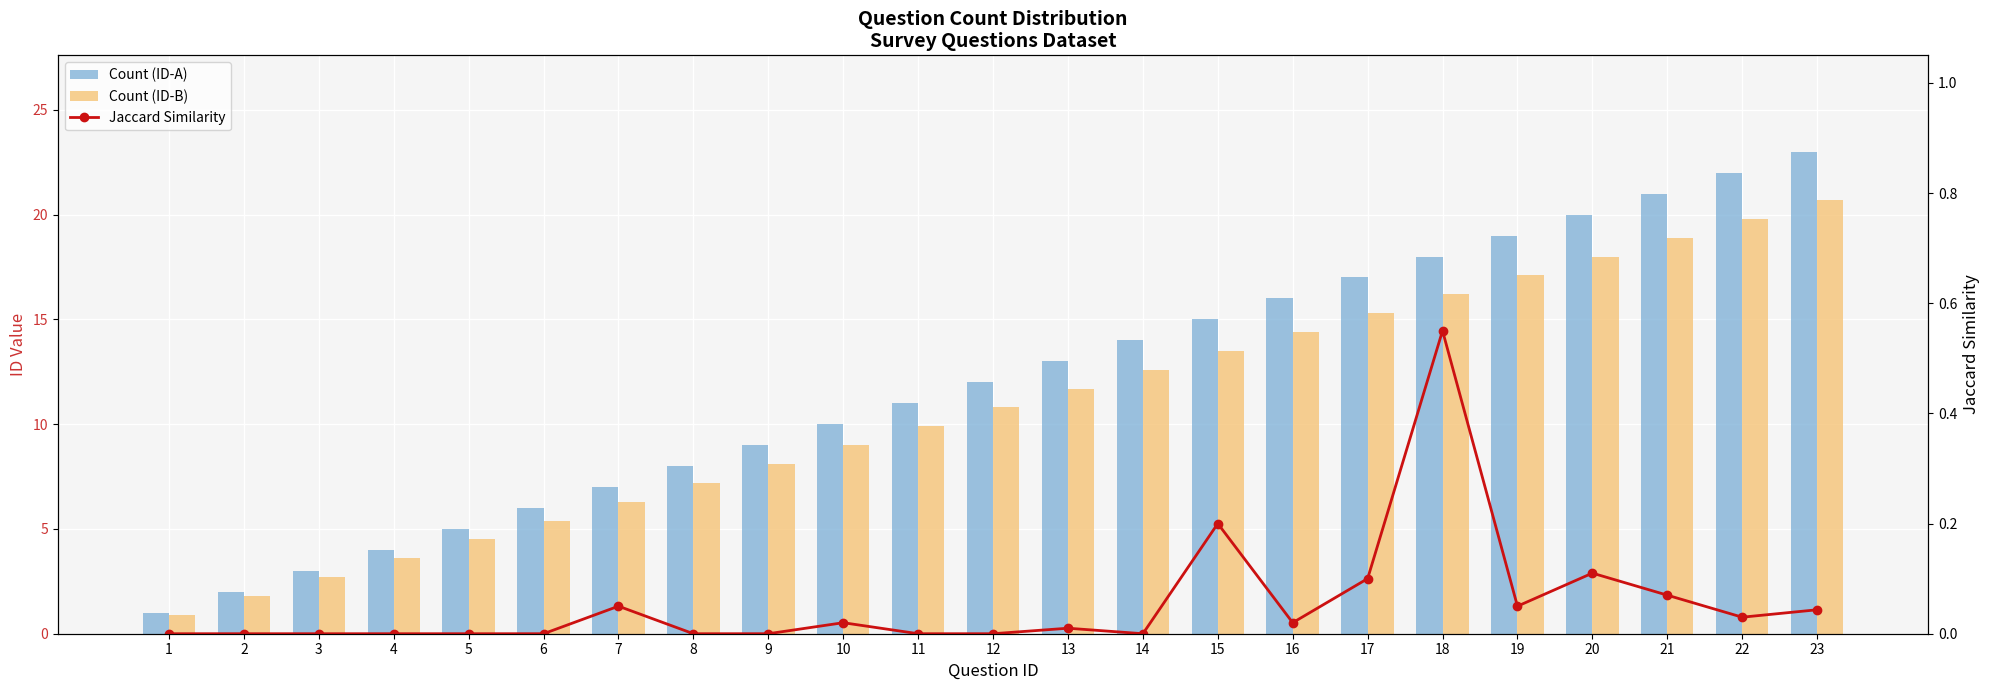

What is the difference between the maximum and minimum values in the Jaccard Similarity series?

0.6